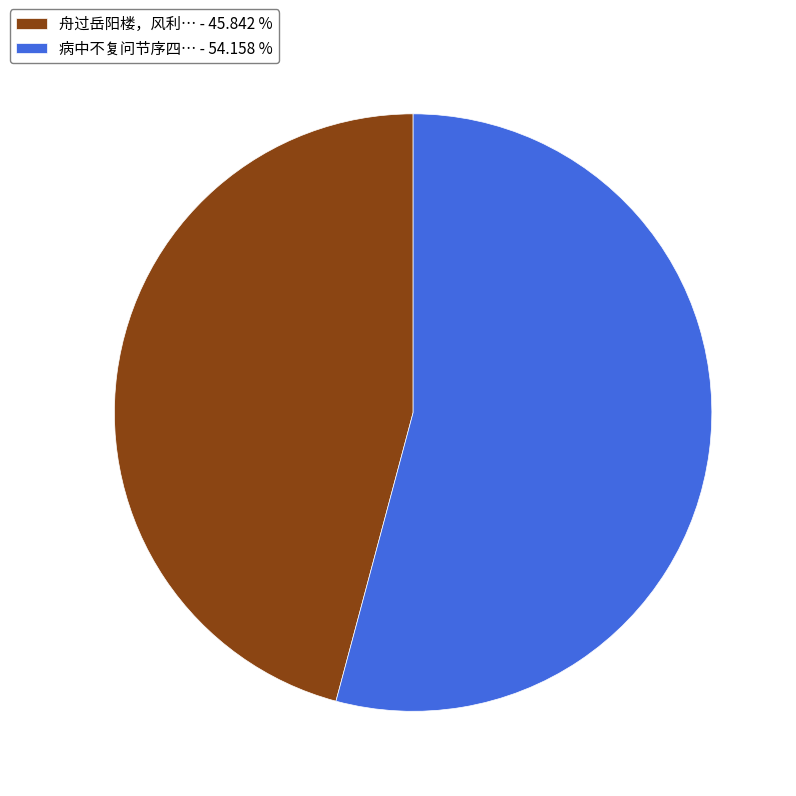

Does 病中不复问节序四… - 54.158 % account for over 50% of the chart?

Yes